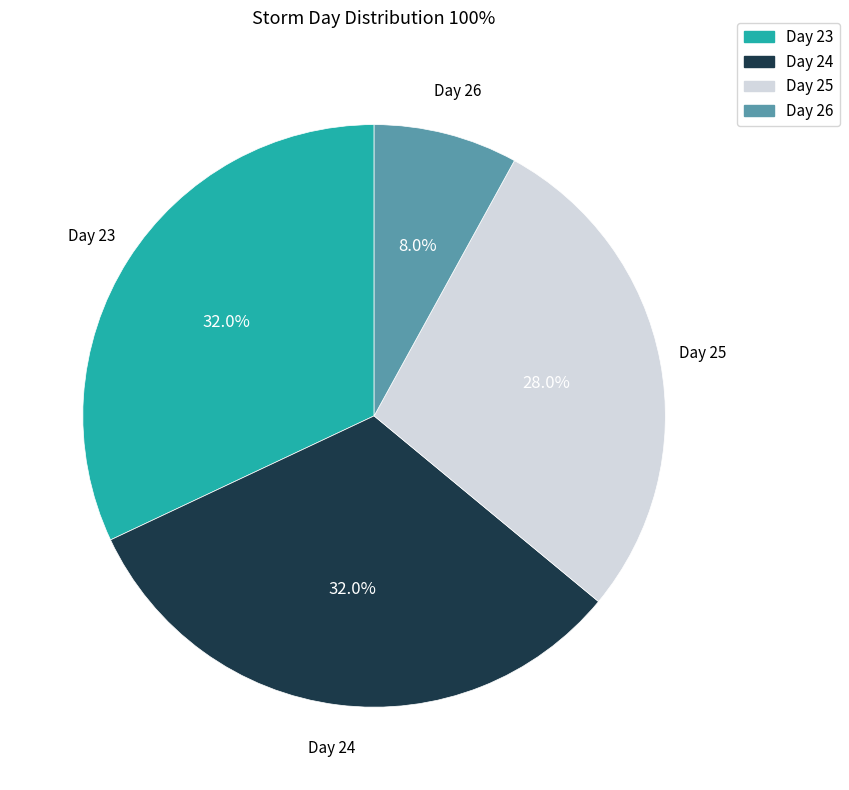

Which slice is the smallest?

Day 26